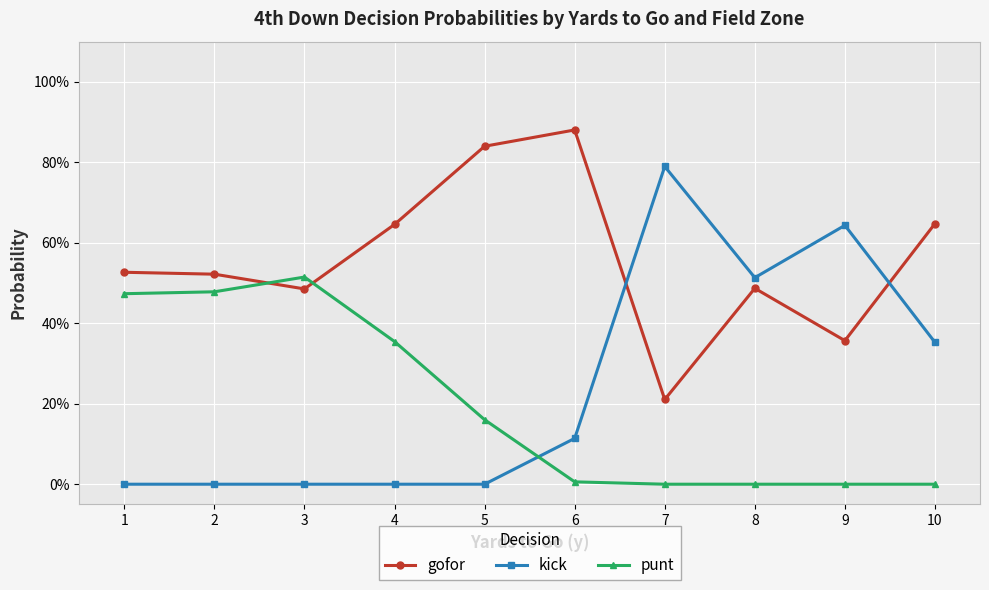

Is this an area chart (filled region under the line)?

No